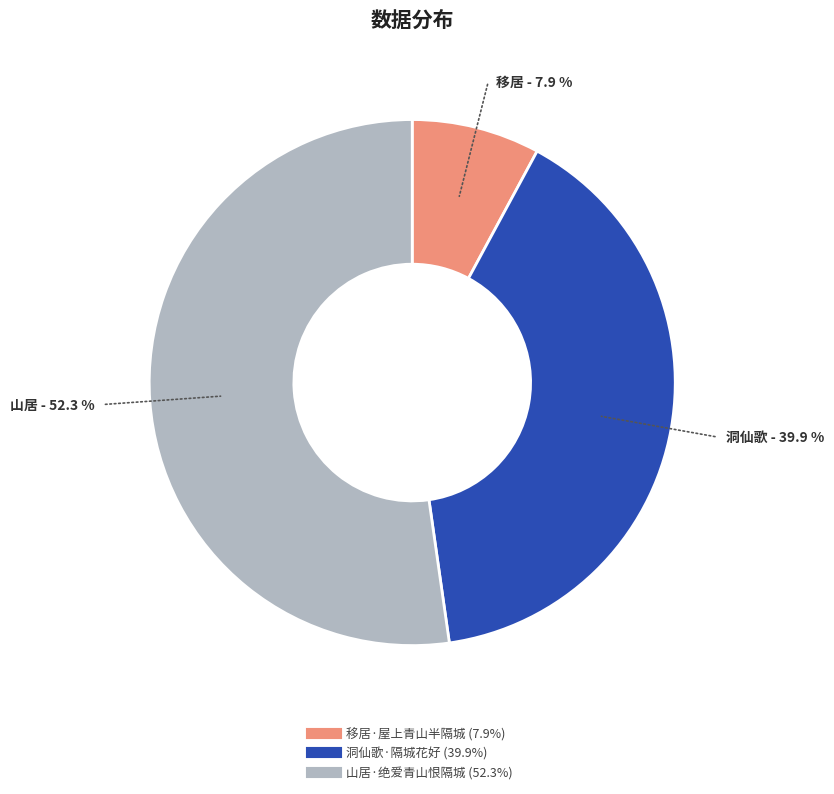

Is the sum of 洞仙歌·隔城花好 and 山居·绝爱青山恨隔城 greater than half?

Yes